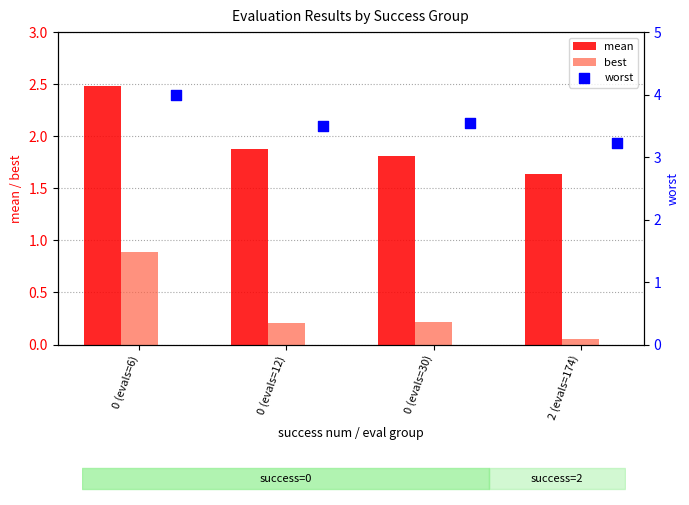

What are all the series names shown in the legend?

mean, best, worst